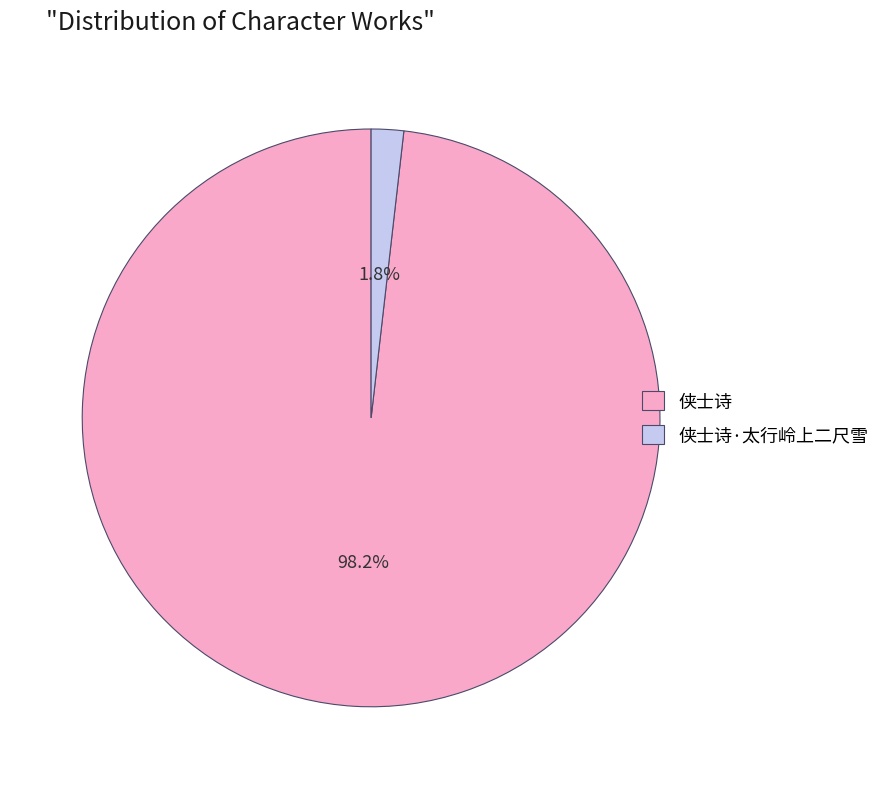

How many slices are in this pie chart?

2